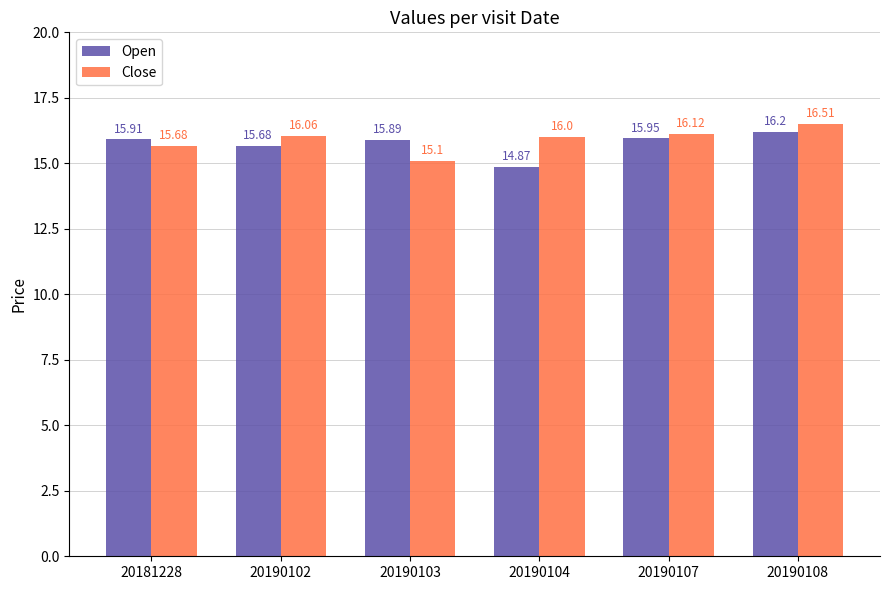

What is the approximate value of Close at 20190103?

15.1